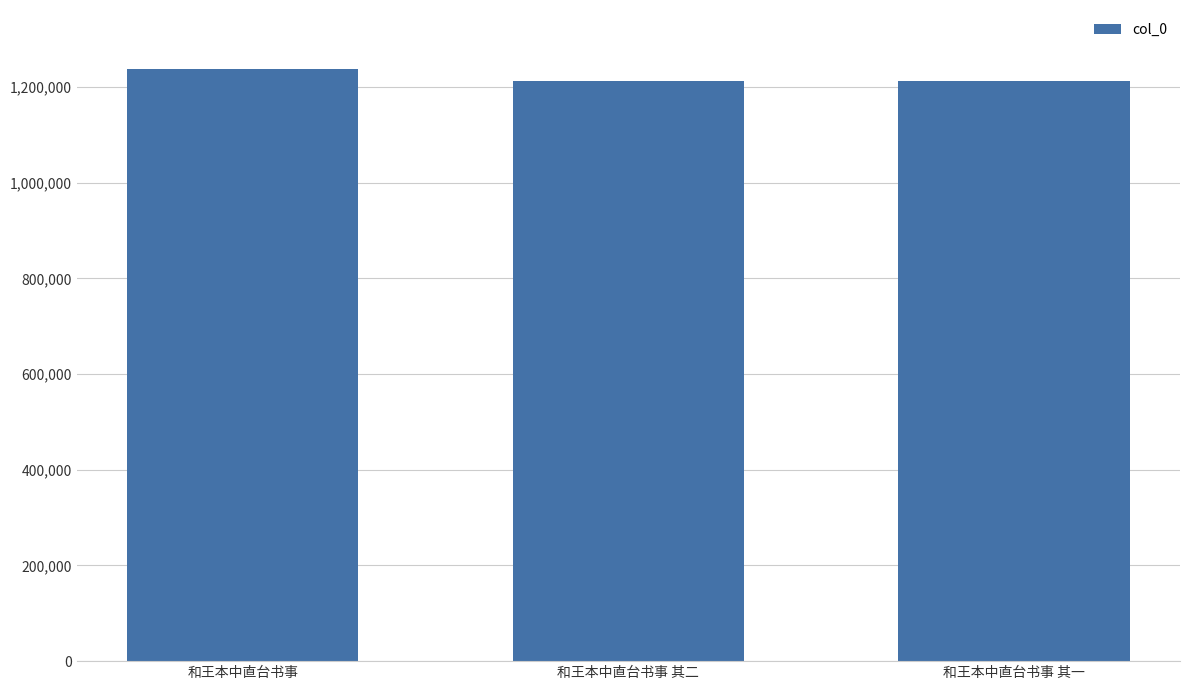

What is the greatest value displayed?

1237315